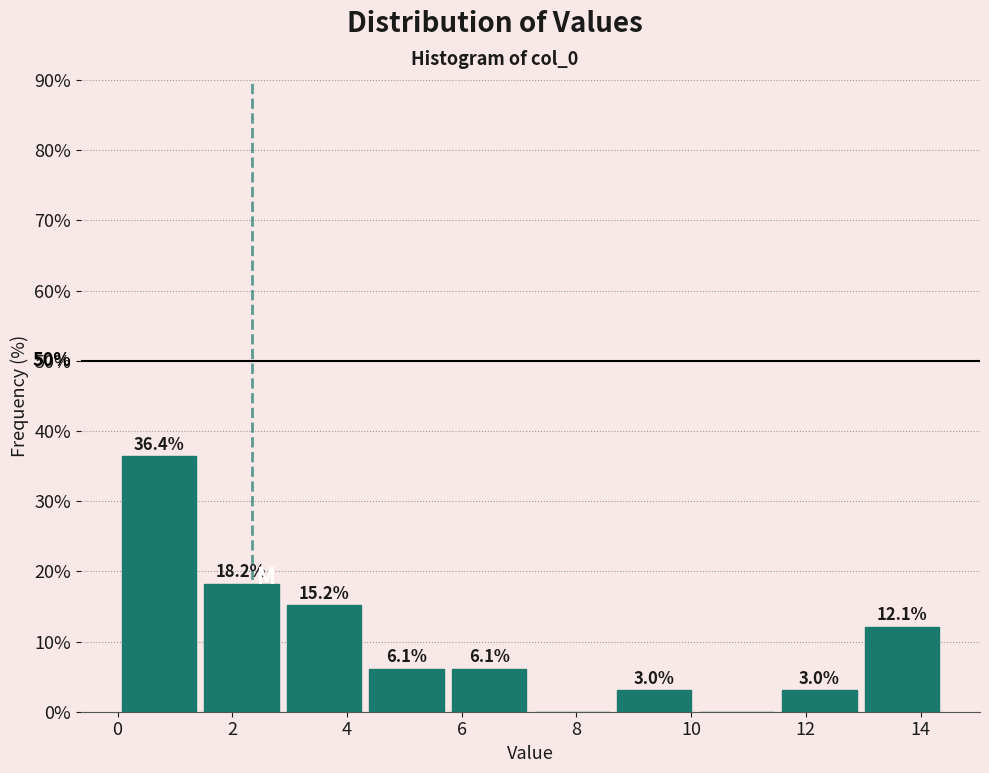

Which range on the x-axis has the tallest bar?

0.0 to 1.4